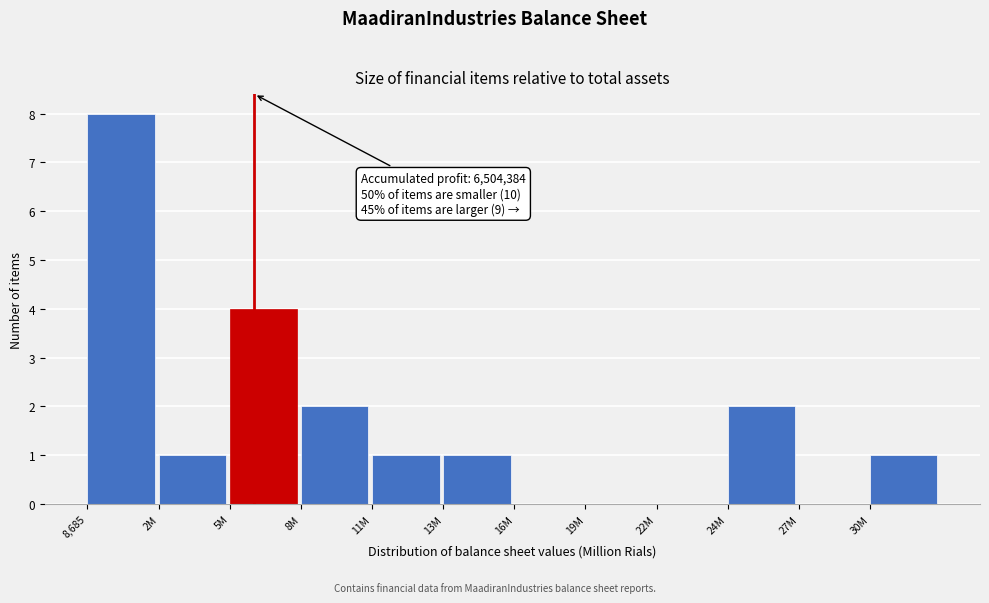

Reading right to left, what are all the values shown in this chart?

30M=1	27M=0	24M=2	22M=0	19M=0	16M=0	13M=1	11M=1	8M=2	5M=4	2M=1	8,685=8